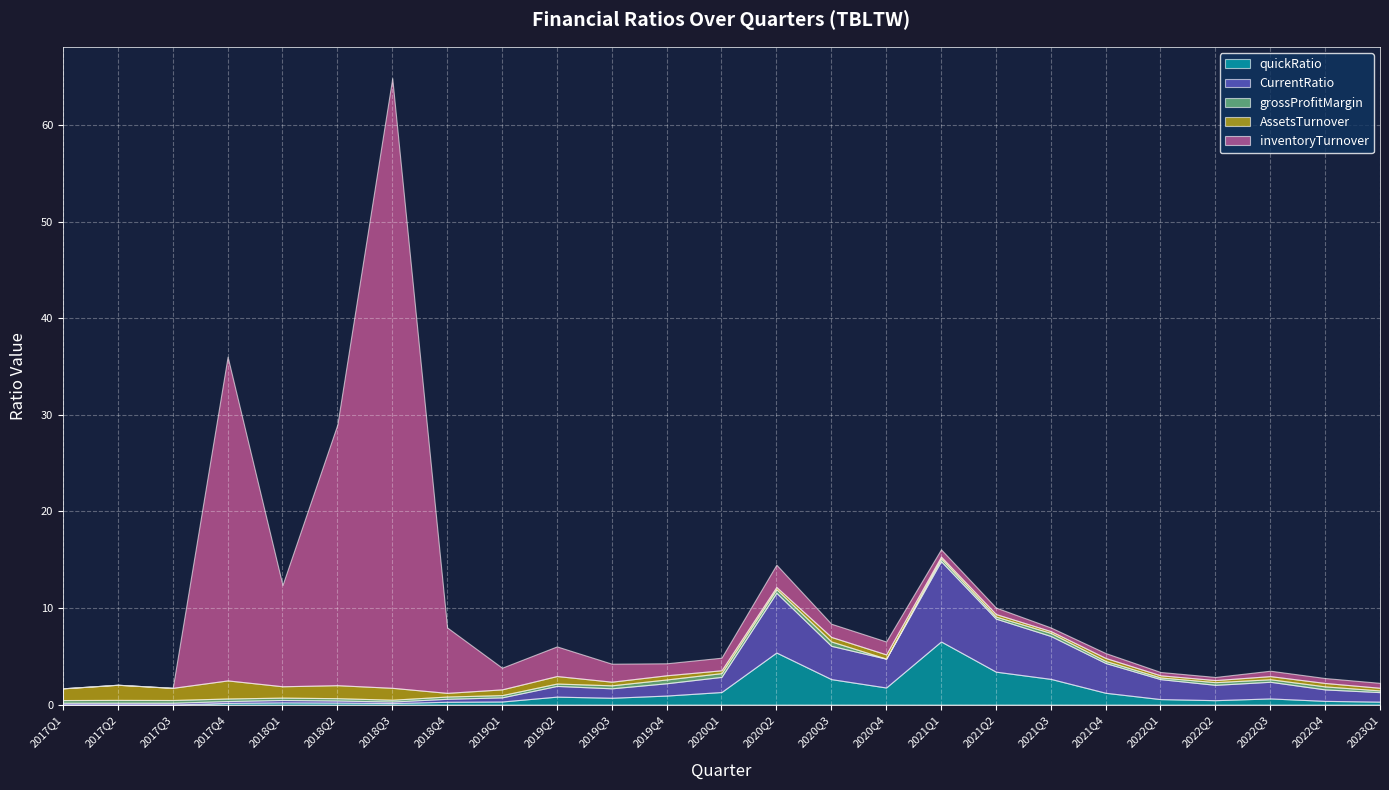

Is it true that CurrentRatio equals 5.5 at 2021Q2?

True